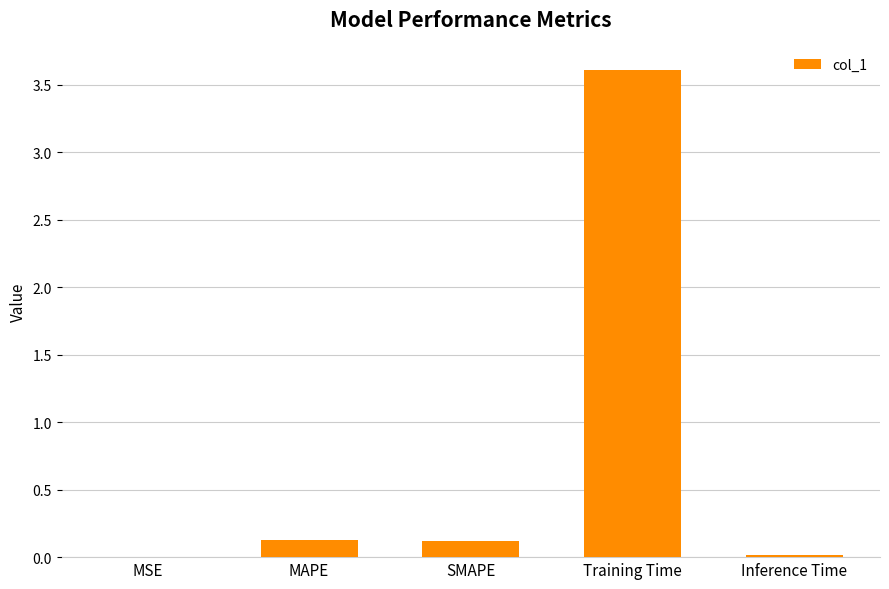

What is the approximate value at SMAPE?

0.1